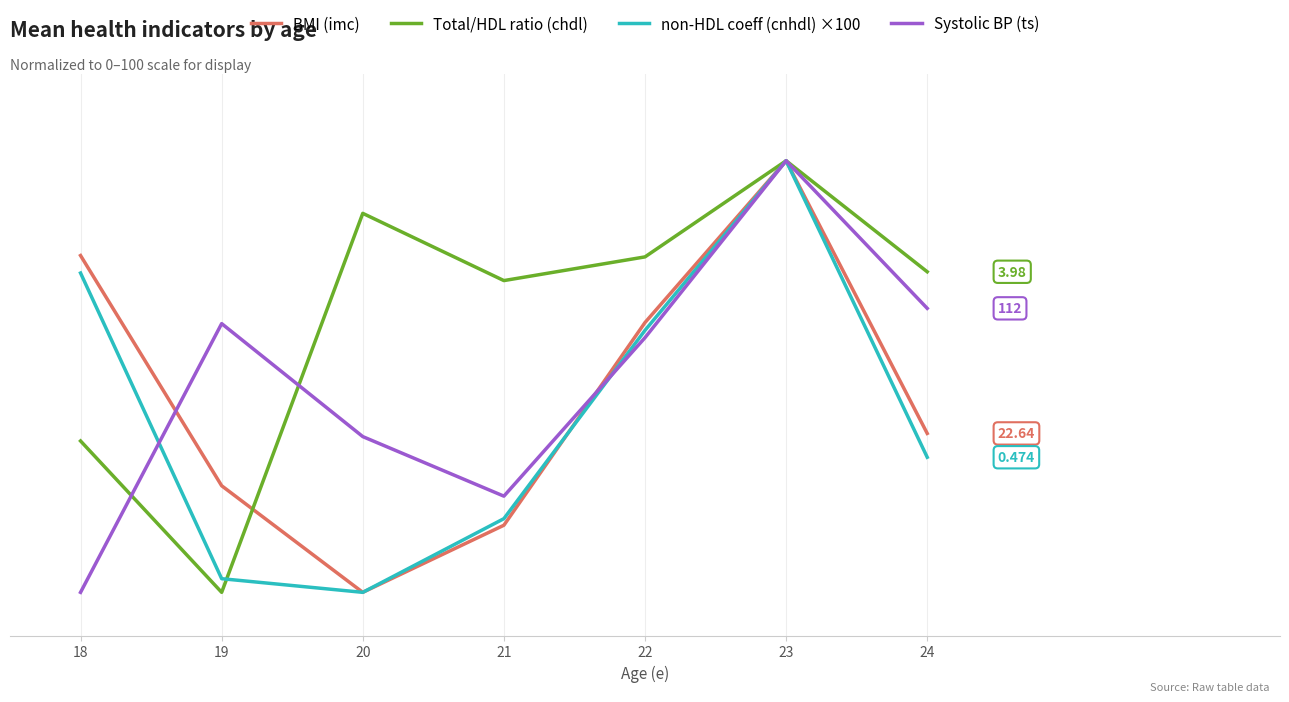

Is the value of non-HDL coeff (cnhdl) ×100 at 18 greater than the value of BMI (imc) at 18?

No